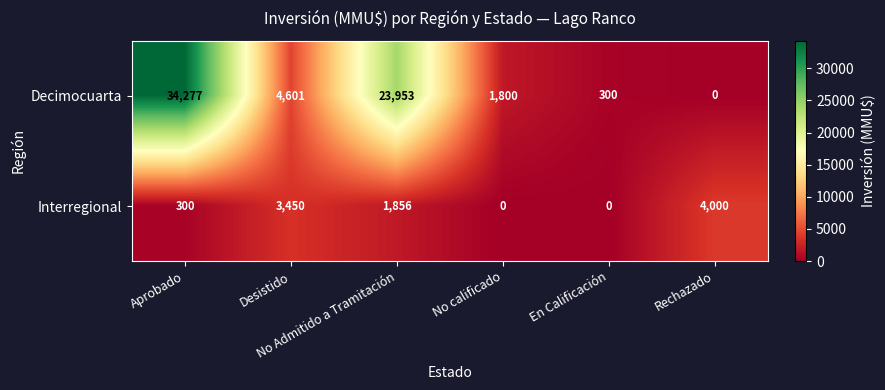

At which category is the sum across all series the highest?

Aprobado